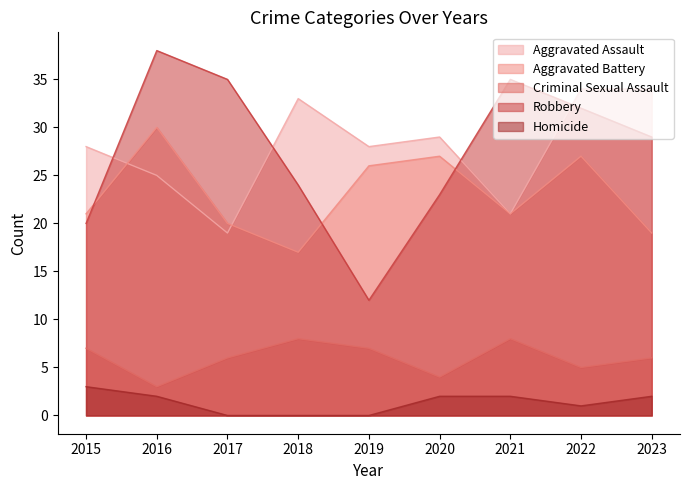

The value of Aggravated Battery at 2023 is 29. True or false?

False